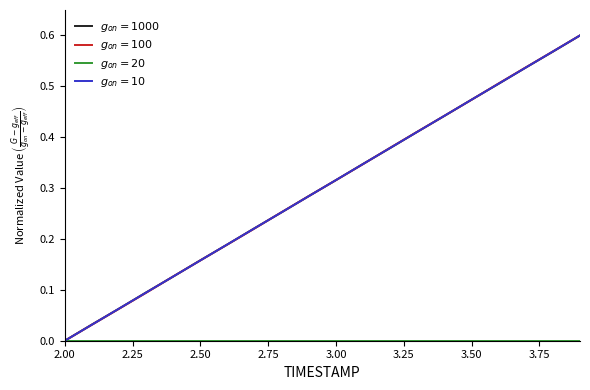

How many lines are shown in the chart?

4